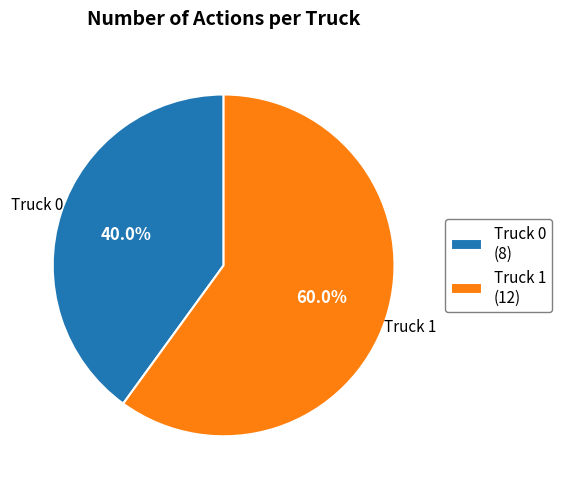

To the nearest percent, what is the average slice percentage?

50%